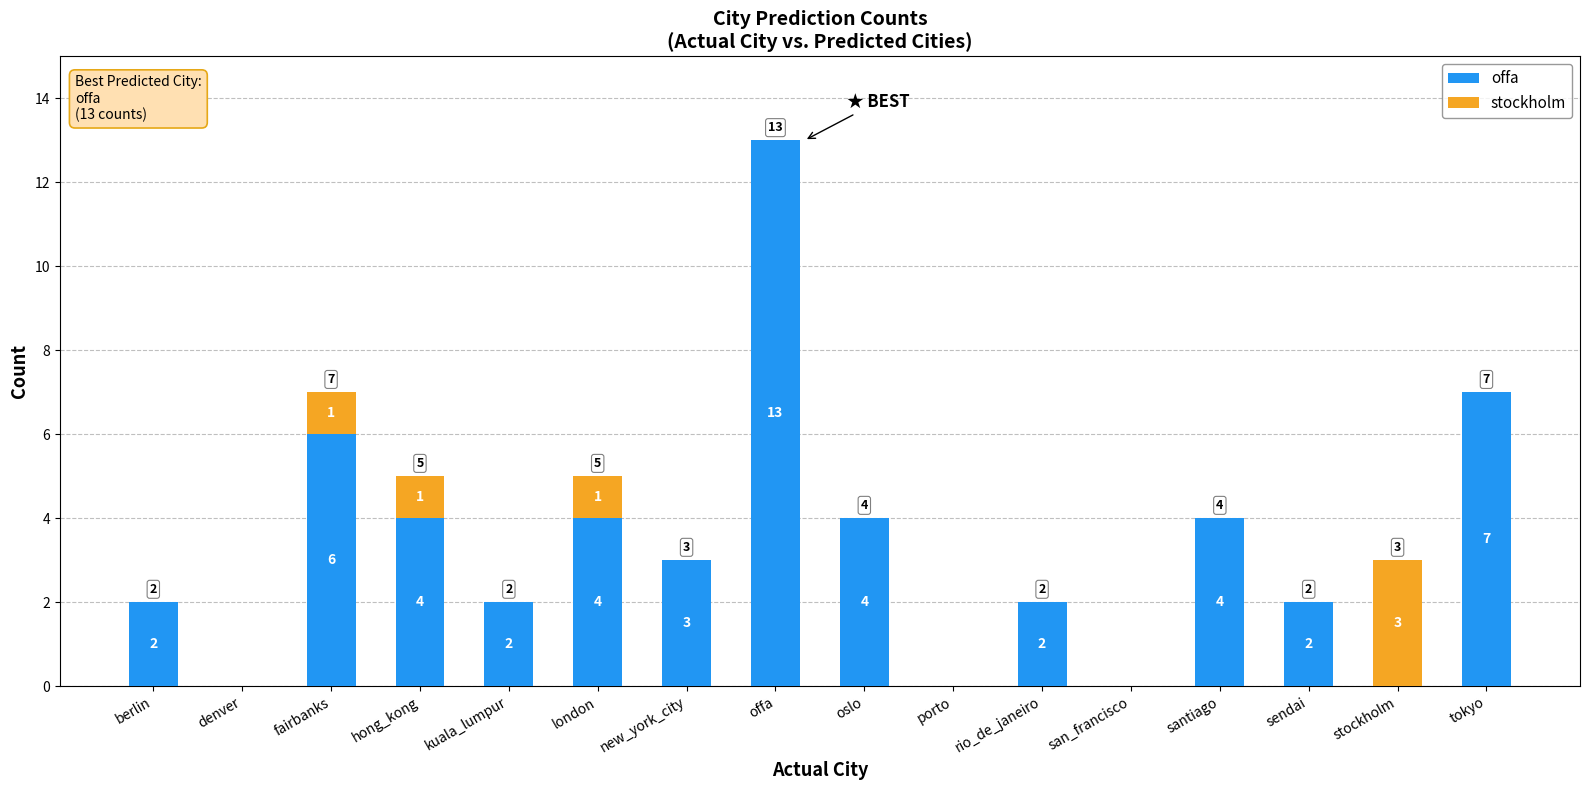

At which label does offa first exceed 3?

fairbanks